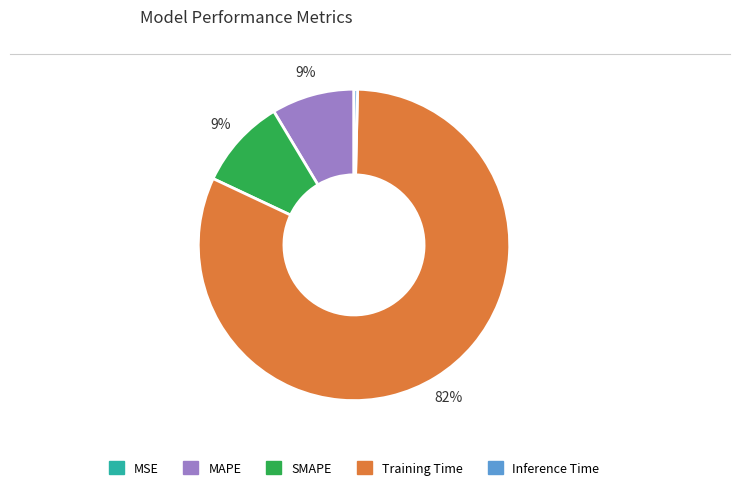

Is the sum of MAPE and Inference Time greater than half?

No